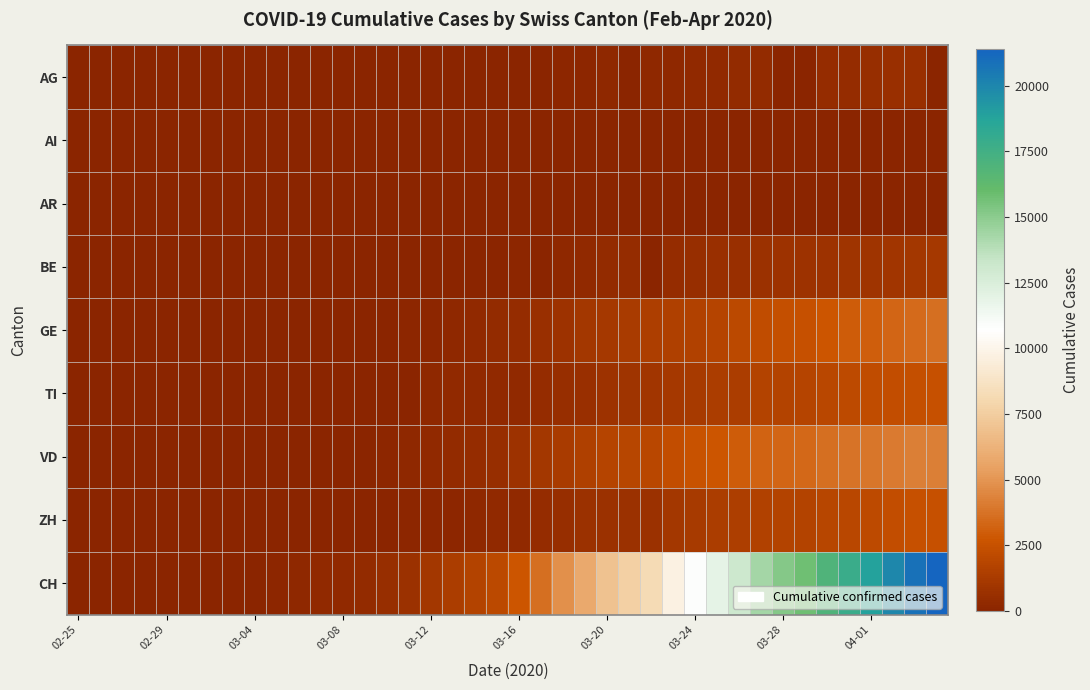

Reading left to right, transcribe all the data shown in this chart.

AG: 0	0	0	1	0	0	2	6	7	9	12	0	0	14	17	18	27	32	0	0	52	67	101	118	168	0	232	241	266	319	349	364	0	0	481	499	549	592	626	0
AI: 0	0	0	0	0	0	0	0	0	0	0	0	0	0	0	0	0	0	2	0	4	5	0	6	0	0	0	0	8	9	11	12	13	0	14	14	0	20	20	21
AR: 0	0	0	0	0	0	0	0	0	1	0	0	0	2	0	0	5	0	0	0	0	0	11	0	0	0	0	30	33	34	42	44	45	48	50	58	61	64	65	66
BE: 0	0	0	1	1	2	4	0	6	0	17	0	0	34	0	0	0	0	0	0	123	0	193	282	377	418	0	470	532	624	660	718	767	798	826	856	909	1003	1073	1106
GE: 0	1	1	4	6	8	8	11	11	15	19	30	38	47	73	84	114	178	281	374	461	588	786	1026	1151	1280	1423	1568	1668	1789	2011	2196	2392	2498	2705	2934	3091	3302	3488	3615
TI: 1	0	0	0	0	0	2	4	5	18	0	45	58	68	0	0	180	258	265	291	330	422	511	638	834	918	939	1165	1211	1354	1401	1688	1727	1837	1962	2091	2195	2271	2377	2442
VD: 0	0	0	0	0	0	0	0	0	0	23	30	40	51	129	202	276	368	477	560	797	1040	1305	1514	1756	1875	1977	2283	2548	2740	2945	3179	3310	3395	3607	3766	3918	4052	4188	4260
ZH: 0	0	2	2	6	7	11	14	16	24	30	35	41	50	63	102	141	164	219	251	327	430	569	680	712	712	712	1076	1224	1371	1503	1630	1704	1736	1862	1953	2142	2306	2434	2467
CH: 1	2	6	13	20	27	37	54	73	117	182	254	311	395	532	701	1053	1405	1740	2015	2744	3603	4775	5822	6948	7638	8205	9760	10831	11924	13060	14364	15196	15793	16906	17840	18863	19905	20833	21398